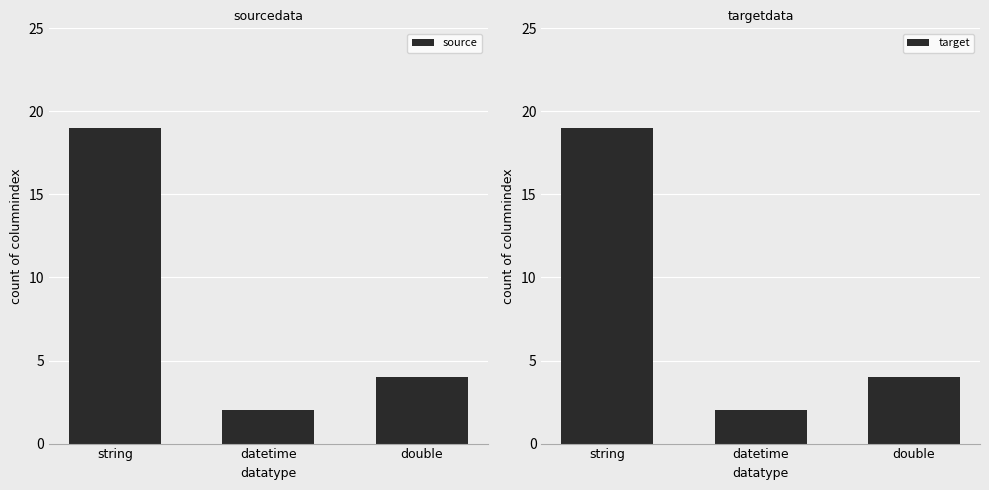

What is the difference between the target values at string and datetime?

17